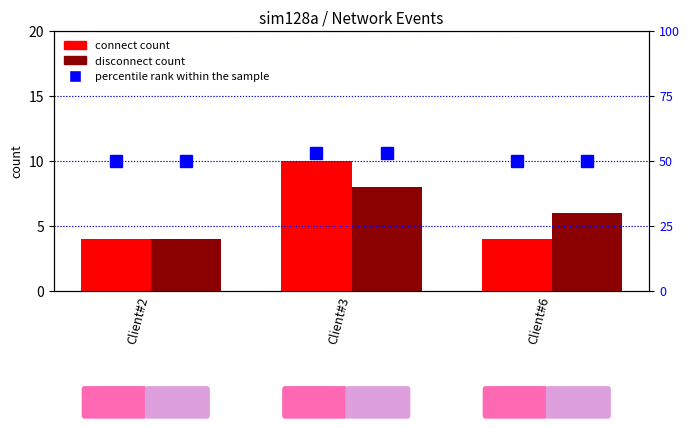

What is the difference between the maximum and minimum values in the disconnect count series?

4